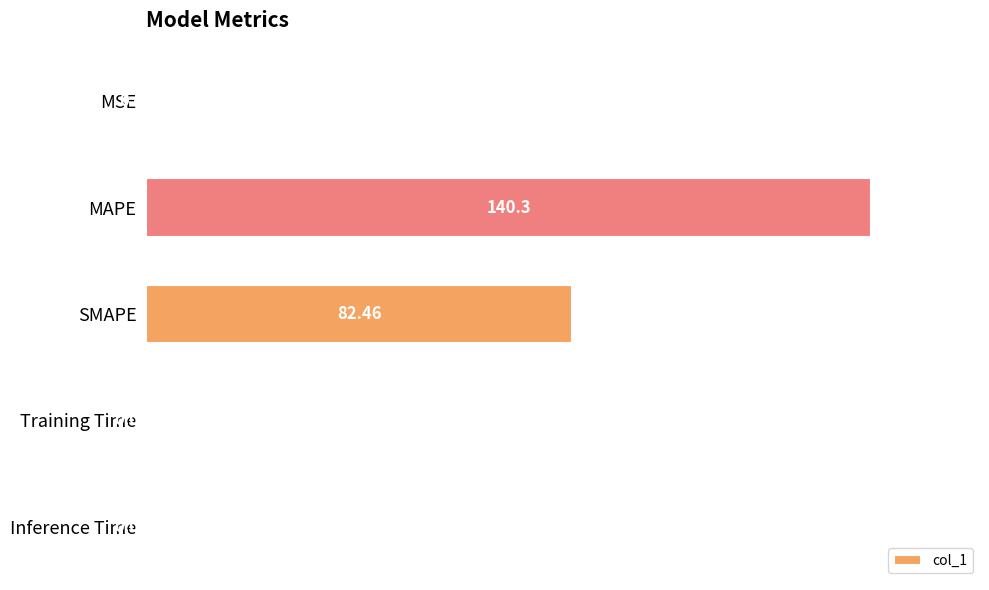

What is the average value?

44.6